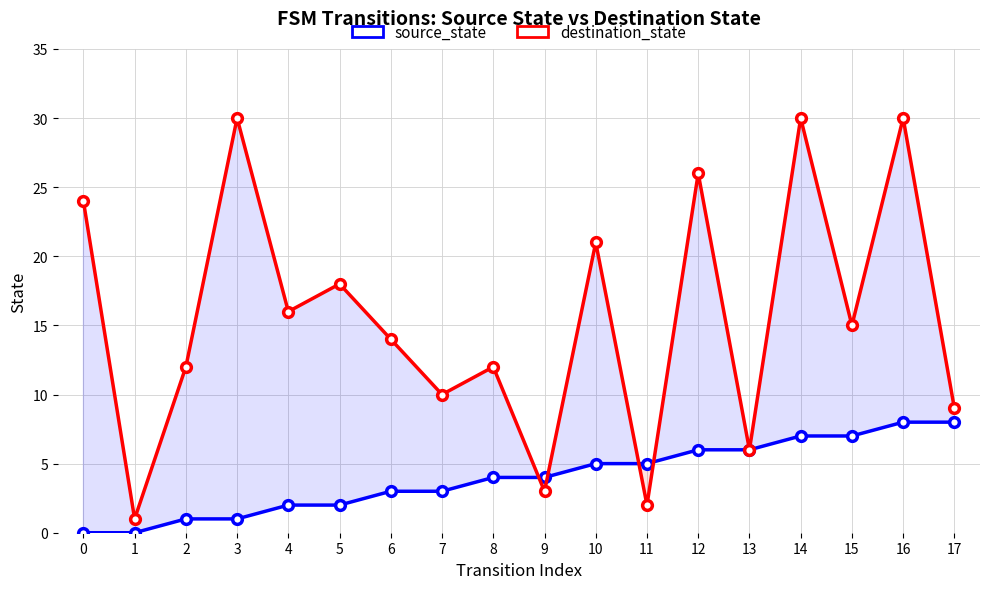

What is the difference between the second highest and second lowest values in the destination_state series?

28